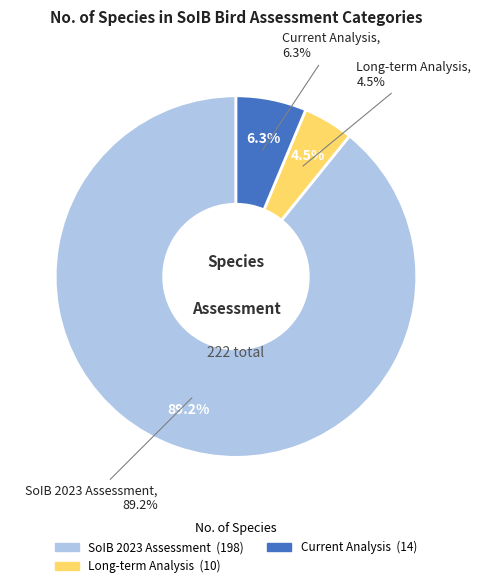

Is it true that Long-term Analysis is 5% of the pie?

True